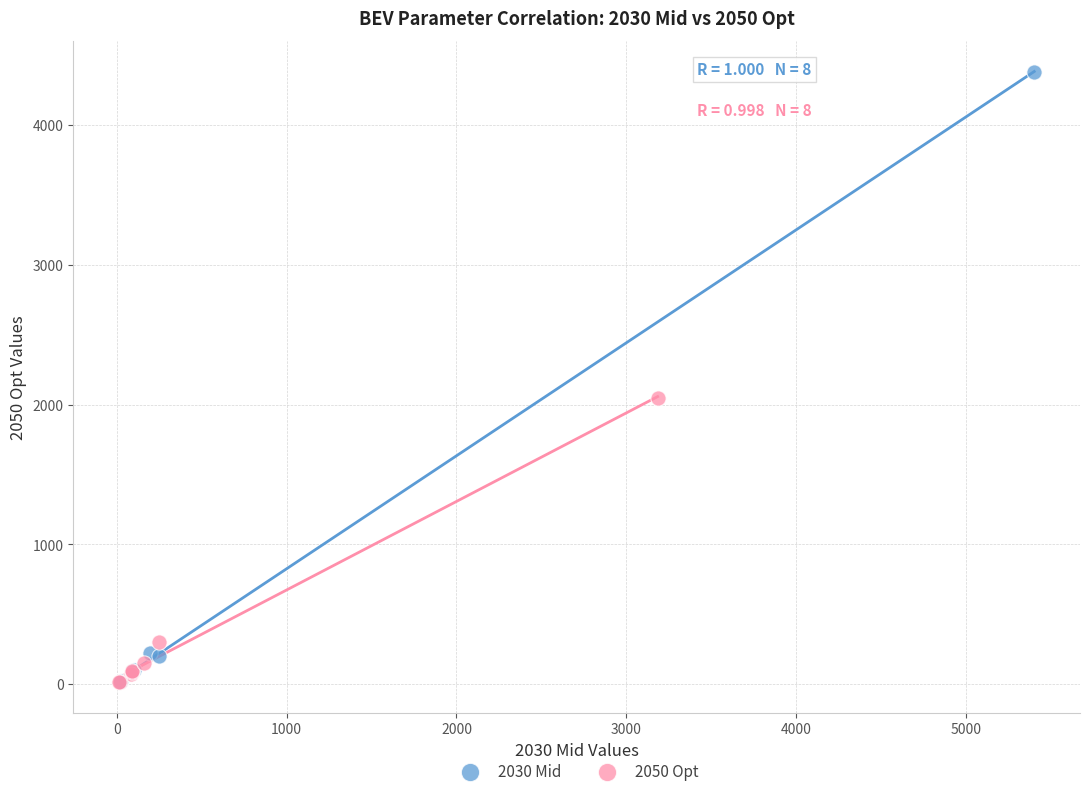

Which series contains the highest Y value?

2030 Mid